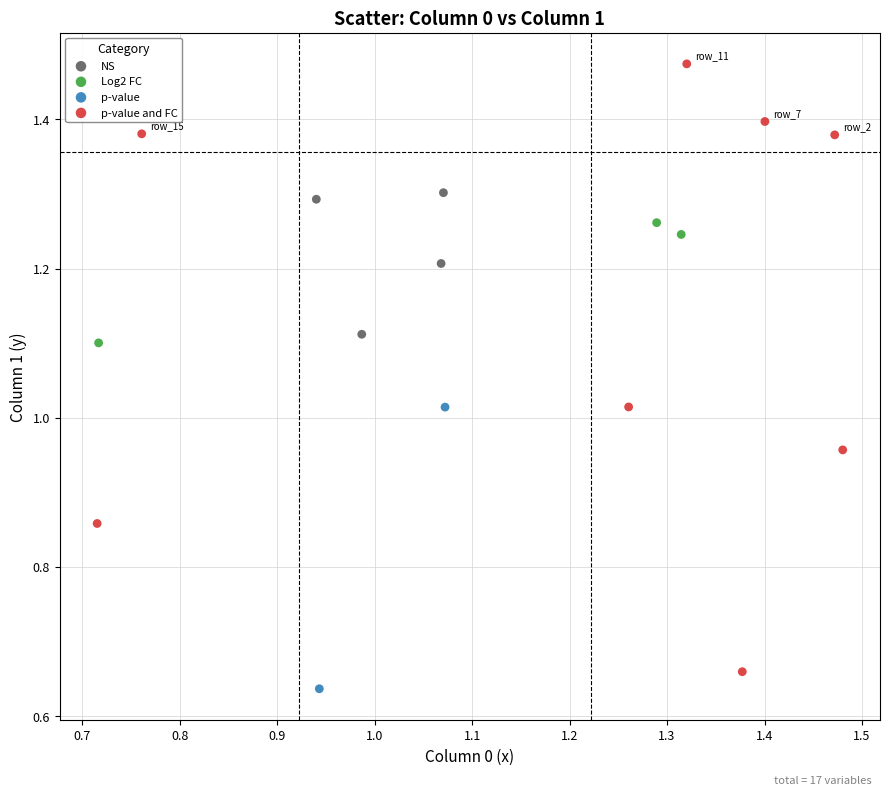

Which series contains the lowest Y value?

p-value